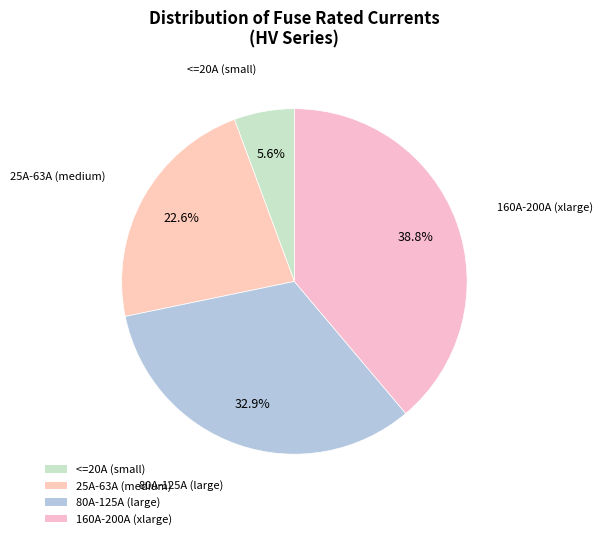

What percentage is NOT represented by 80A-125A (large)?

67.1%